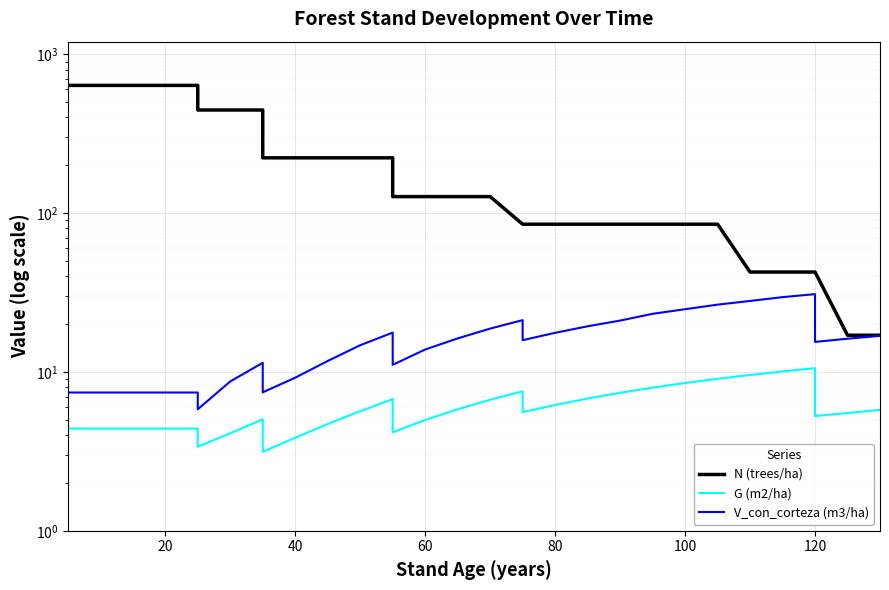

Reading right to left, extract all data points from this chart.

N (trees/ha): 17.0	17.0	42.5	42.5	42.5	42.5	85.1	85.1	85.1	85.1	85.1	85.1	85.1	85.1	127.0	127.0	127.0	127.0	222.8	222.8	222.8	222.8	222.8	445.6	445.6	445.6	636.6	636.6	636.6	636.6	636.6
G (m2/ha): 5.8	5.5	5.3	10.6	10.1	9.6	9.1	8.5	8.0	7.4	6.8	6.2	5.6	7.5	6.7	5.8	5.0	4.2	6.7	5.7	4.7	3.9	3.1	5.0	4.1	3.4	4.4	4.4	4.4	4.4	4.4
V_con_corteza (m3/ha): 16.9	16.2	15.4	30.9	29.6	28.0	26.5	24.8	23.2	21.1	19.4	17.6	15.8	21.2	18.7	16.3	13.8	11.1	17.7	14.7	11.7	9.2	7.4	11.4	8.7	5.8	7.4	7.4	7.4	7.4	7.4